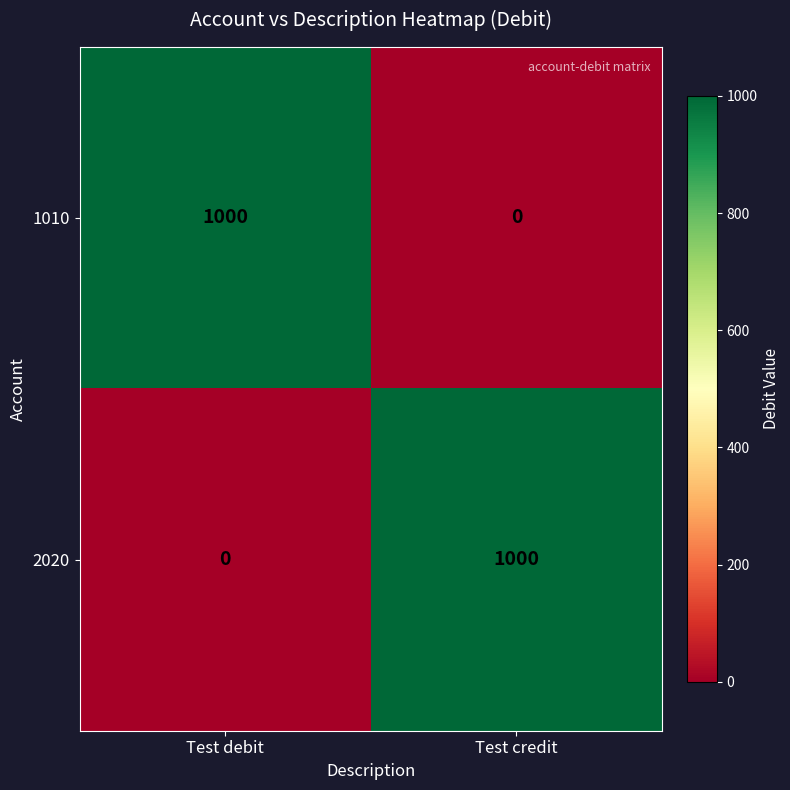

What is the highest value of the 2020 series?

1000